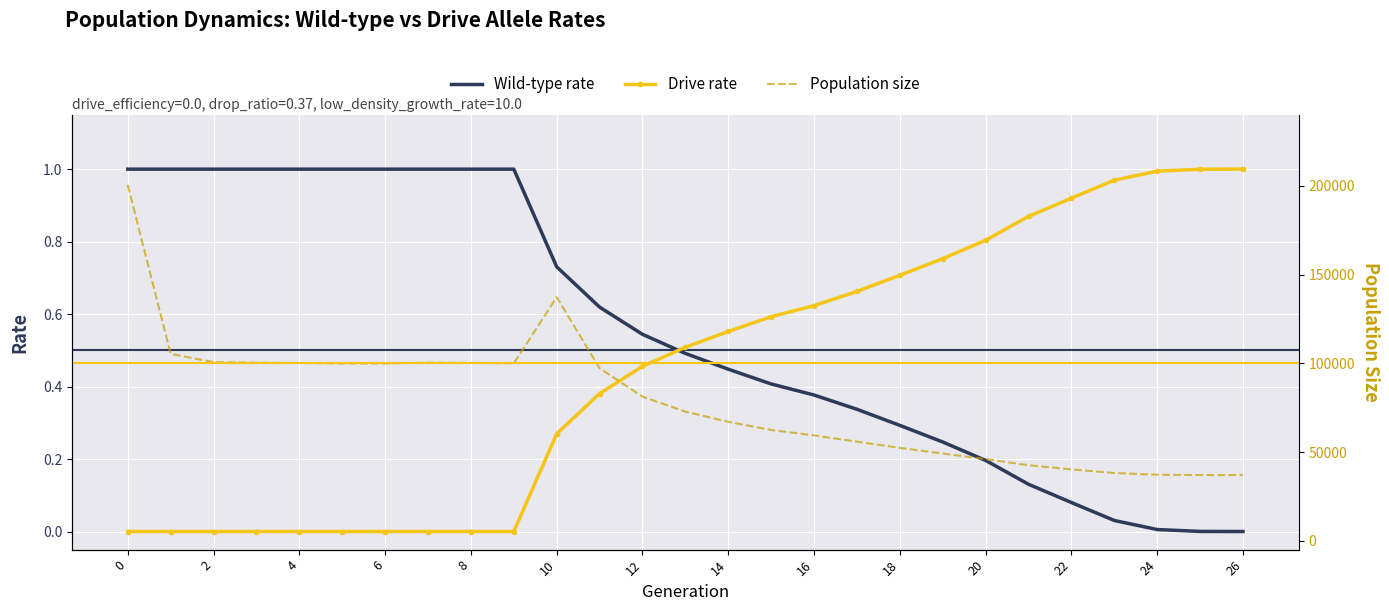

How many categories are shown in the chart?

27